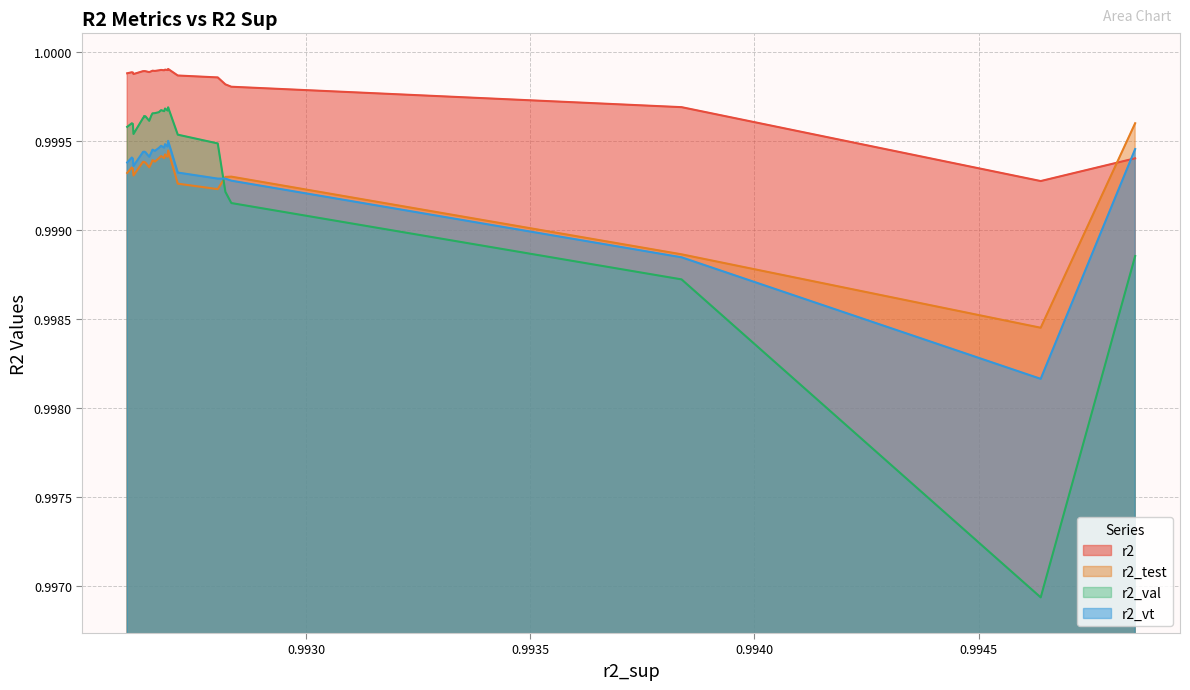

True or false: r2_test and r2_val cross at least once.

True